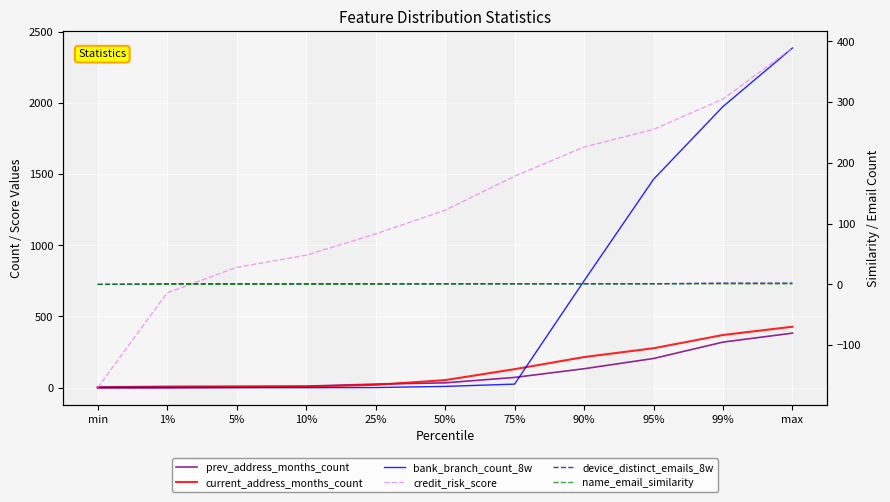

How many distinct data groups are displayed?

6